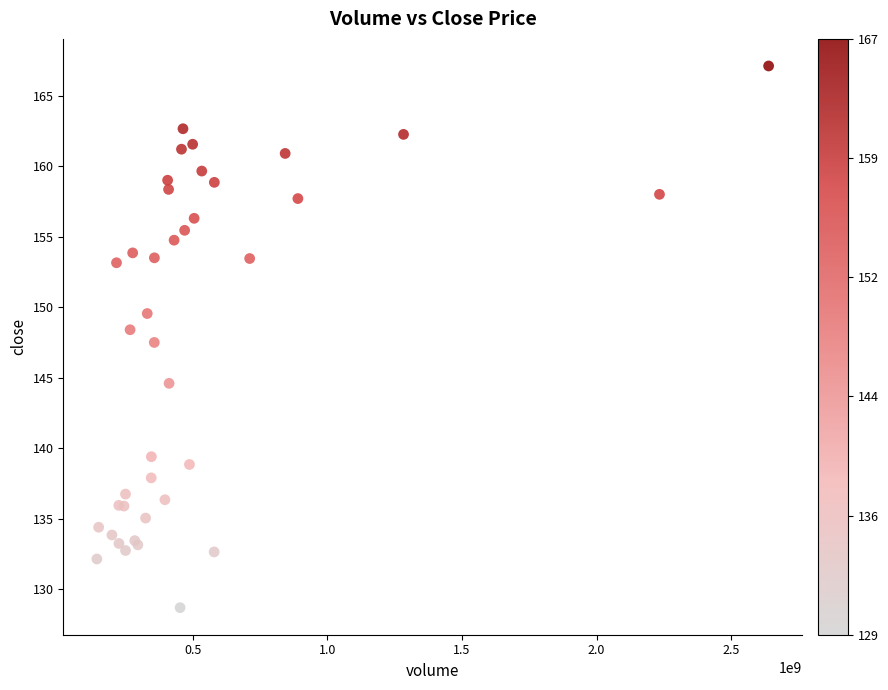

What Y value in the scatter plot is closest to 147?

147.5